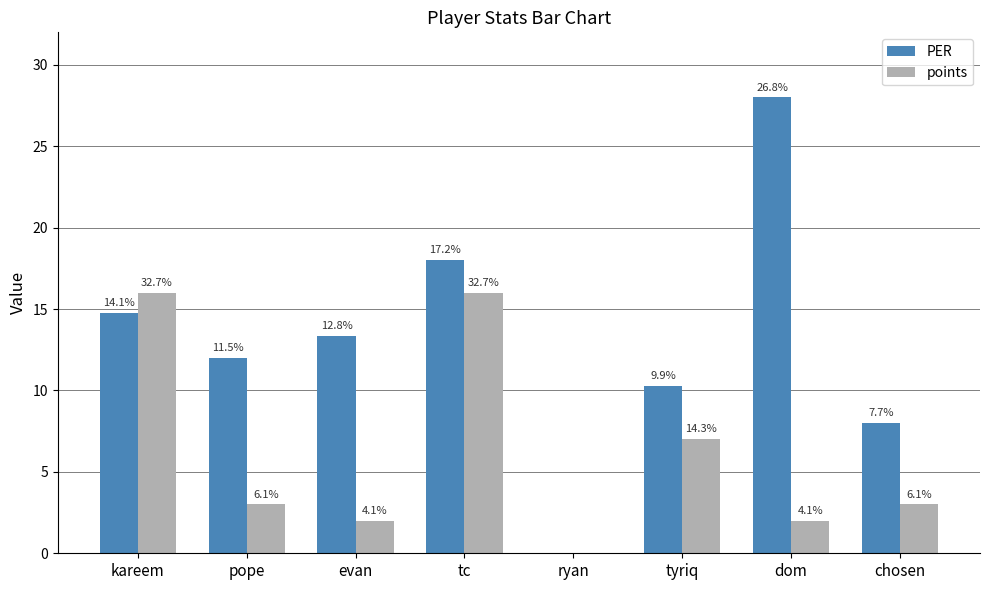

Is the value of points at dom greater than the value of PER at evan?

No